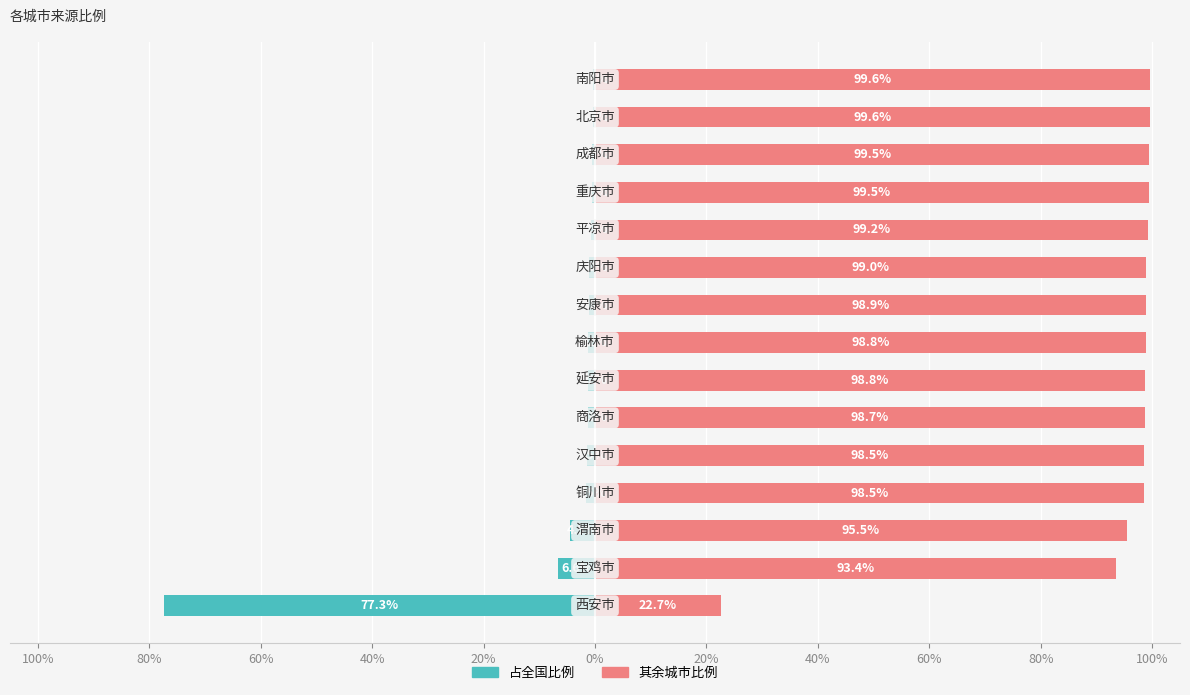

What is the sum of all 其余城市比例 values?

1400.0